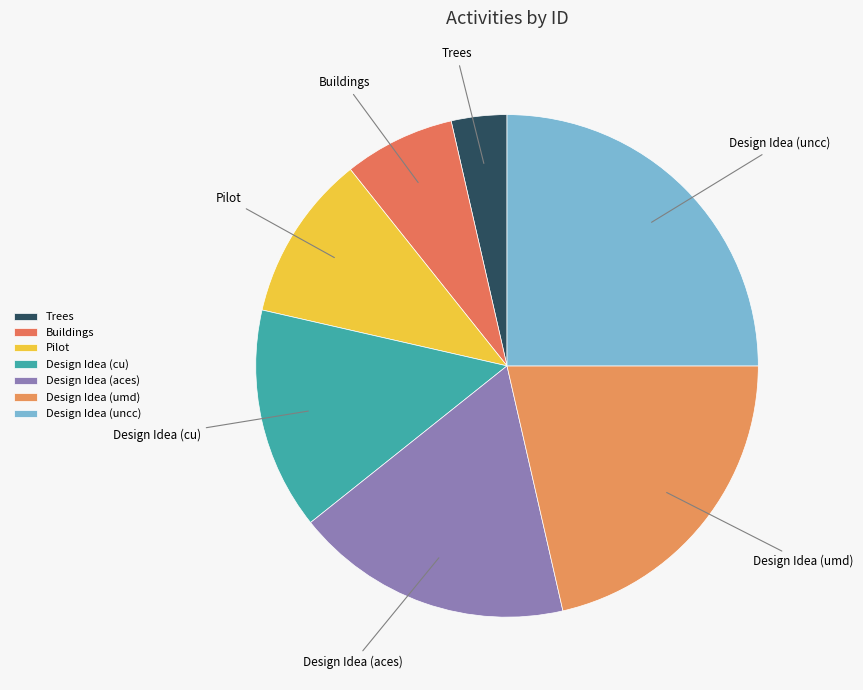

Rank the categories by value from highest to lowest.

Design Idea (uncc), Design Idea (umd), Design Idea (aces), Design Idea (cu), Pilot, Buildings, Trees